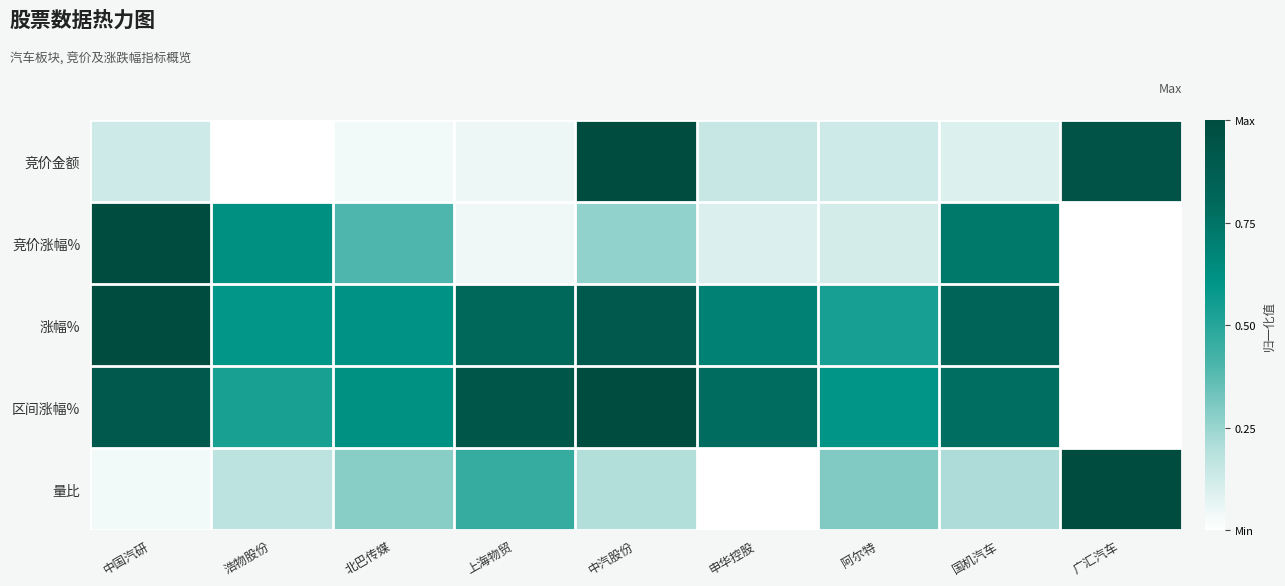

What is the difference between the highest and lowest values at 中汽股份?

0.8